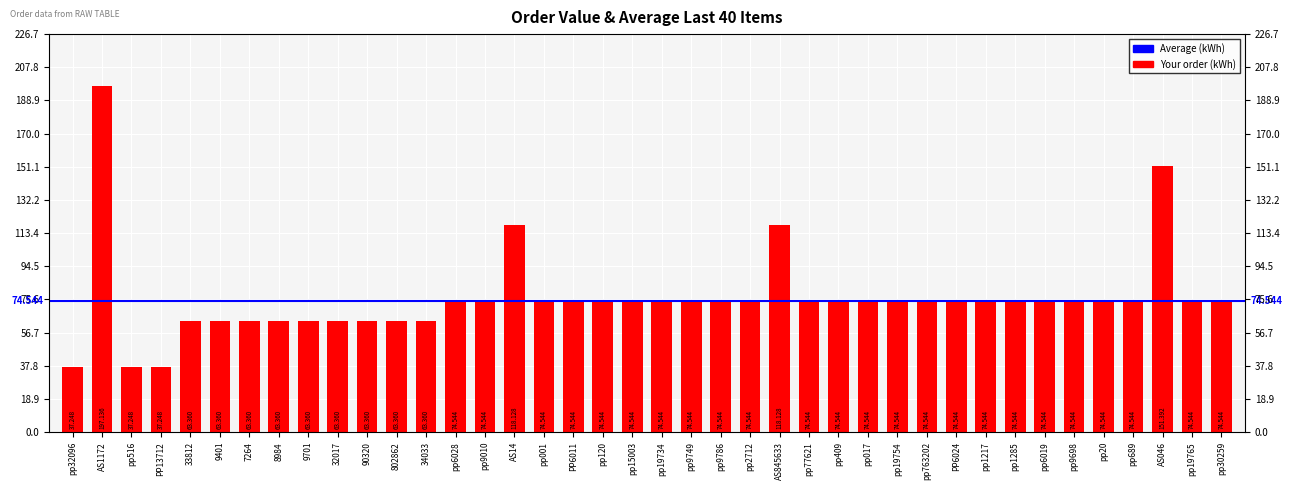

Where does the data first go above 74?

AS1172